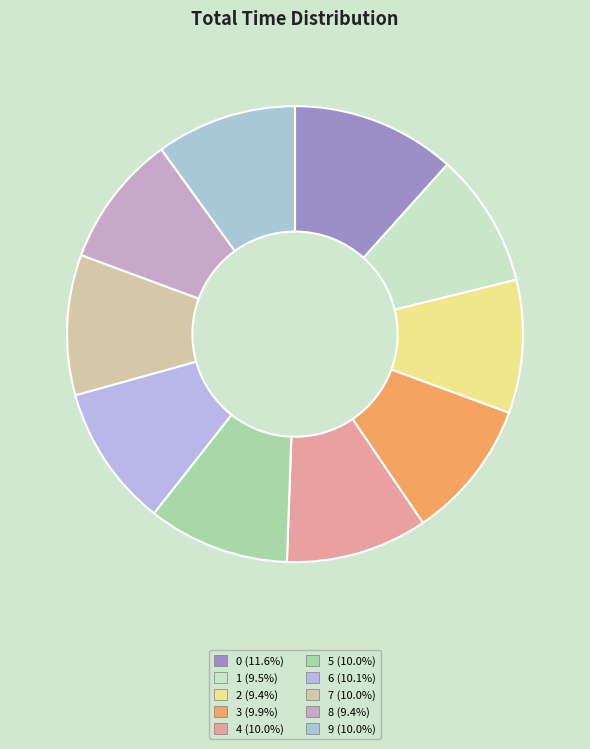

Rank the categories by value from lowest to highest.

8, 2, 1, 3, 7, 9, 4, 5, 6, 0